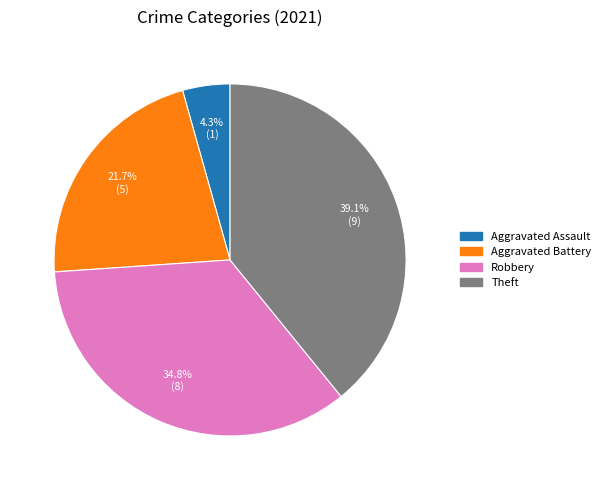

To the nearest percent, what is the average slice percentage?

25%